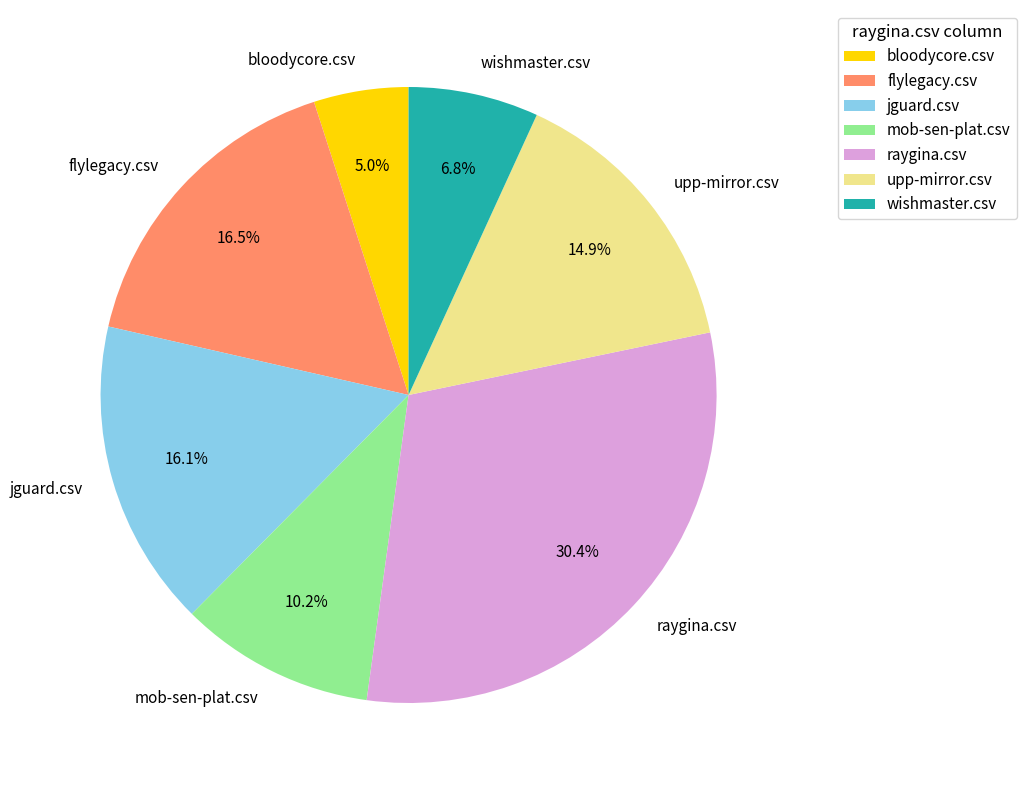

To the nearest percent, what is the combined percentage of mob-sen-plat.csv and bloodycore.csv?

15%